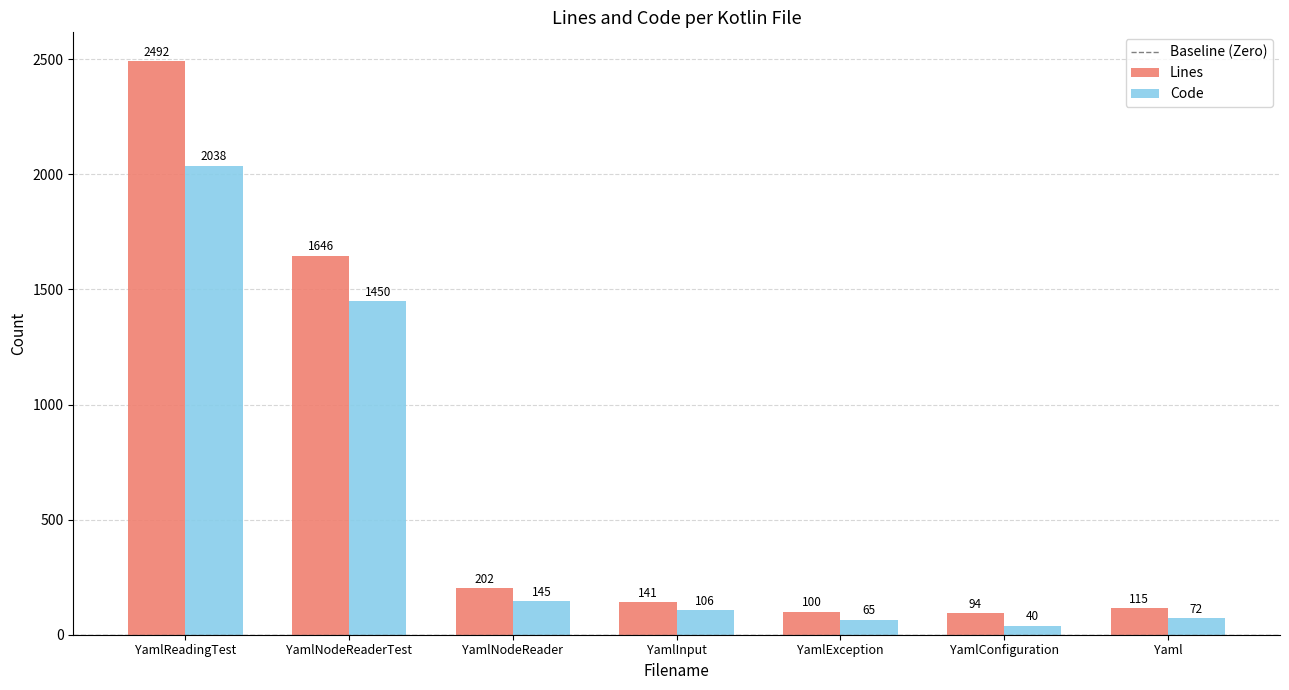

What is the difference between the maximum and minimum values in the Lines series?

2398